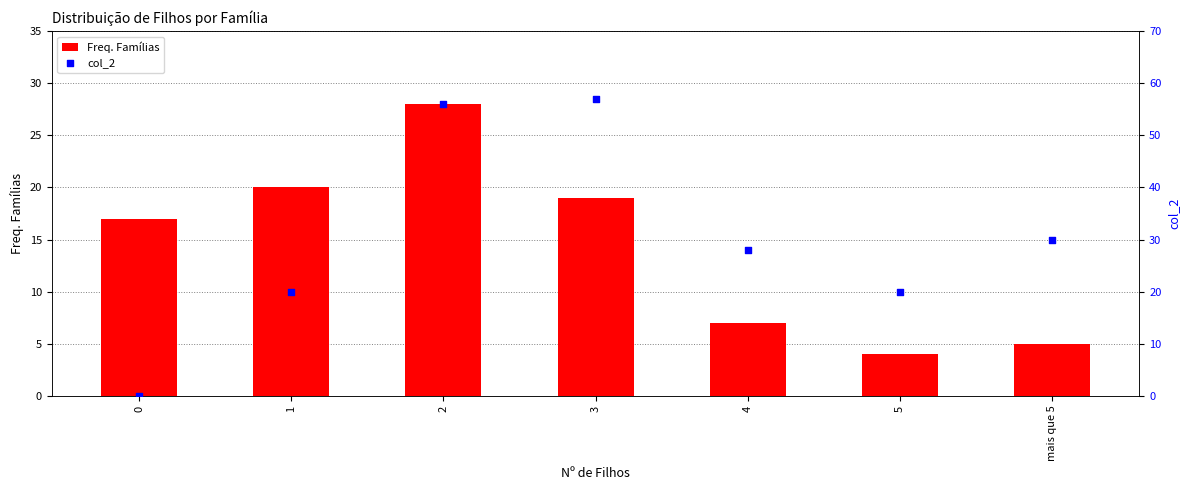

At how many categories does at least one series exceed 29?

3